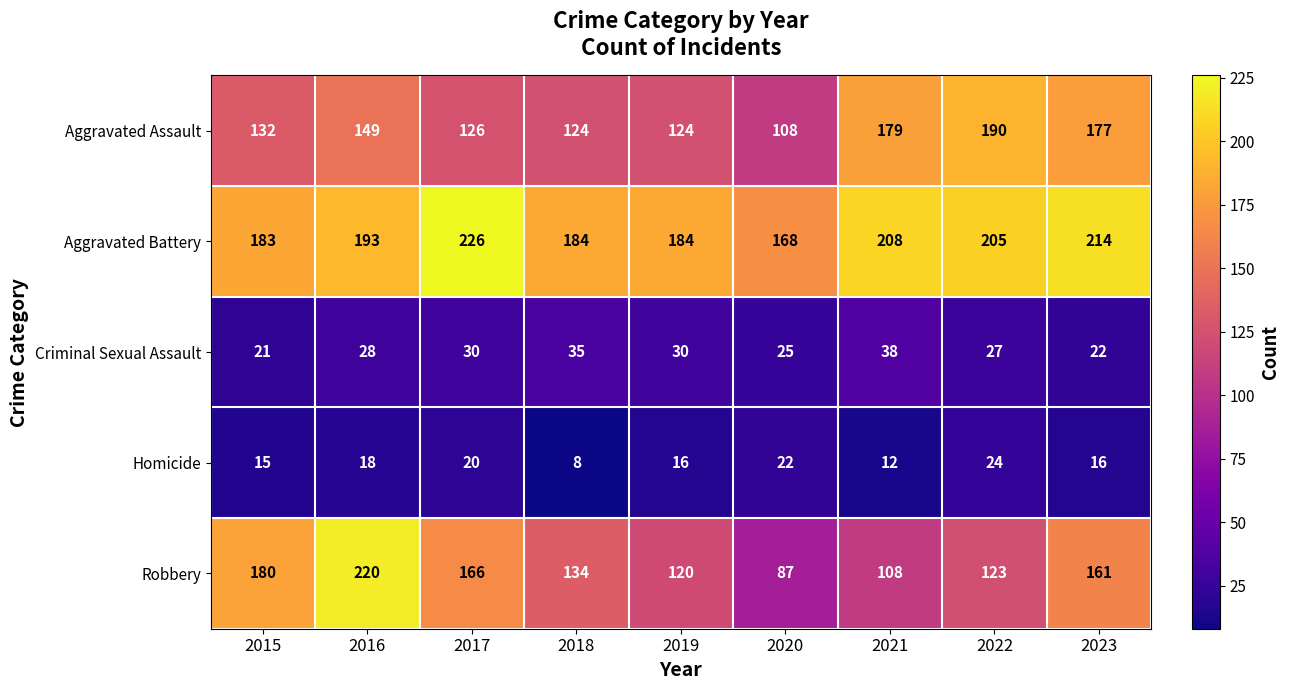

Which category has the highest value in the Criminal Sexual Assault series?

2021